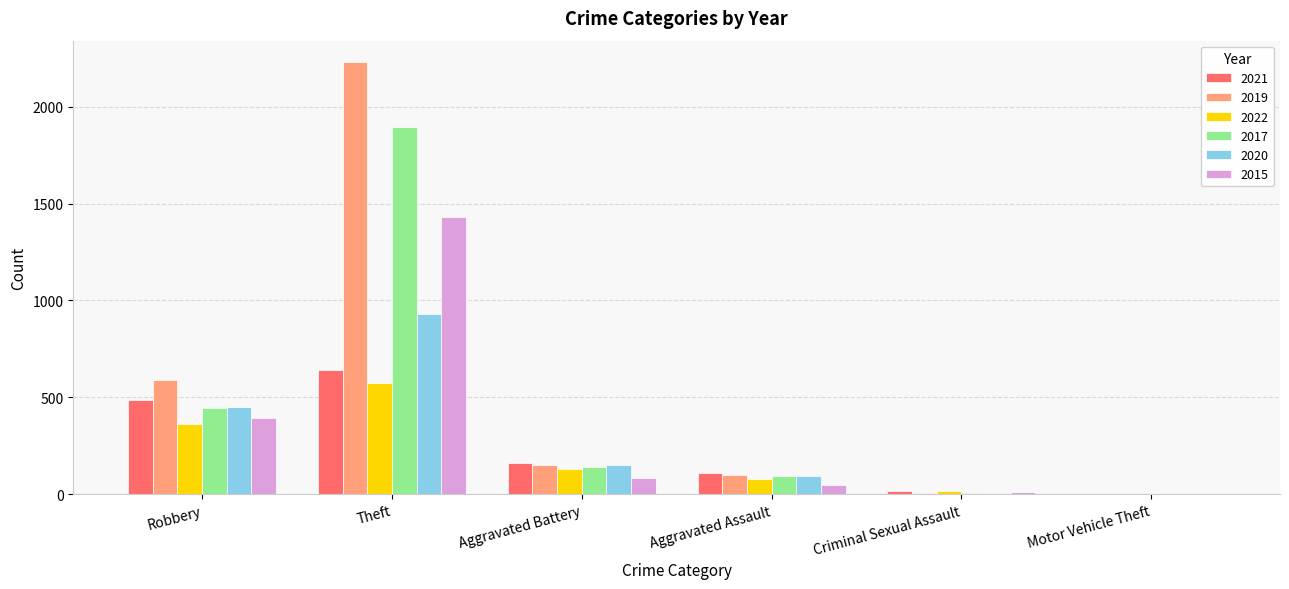

What is the sum of all 2015 values?

1965